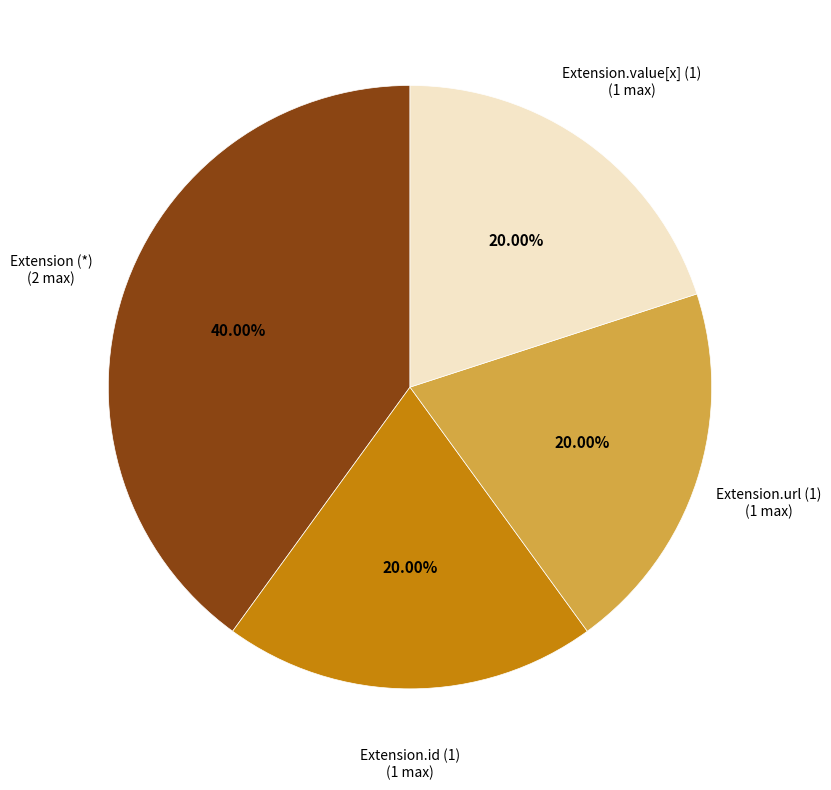

How many slices are in this pie chart?

4